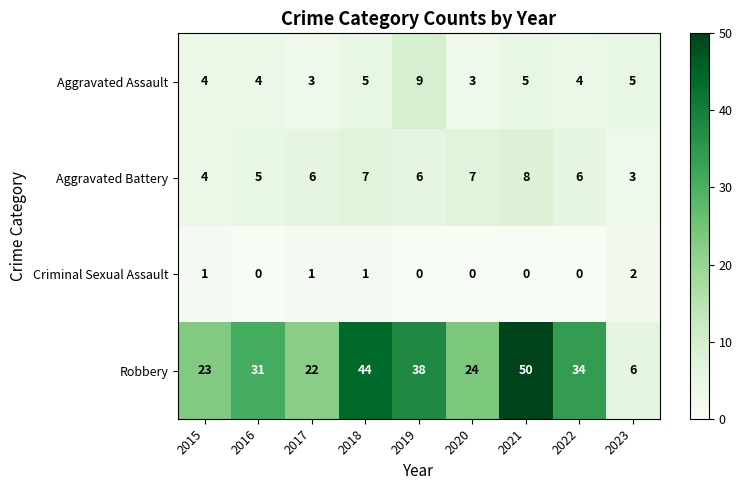

Count the number of categories in the chart.

9